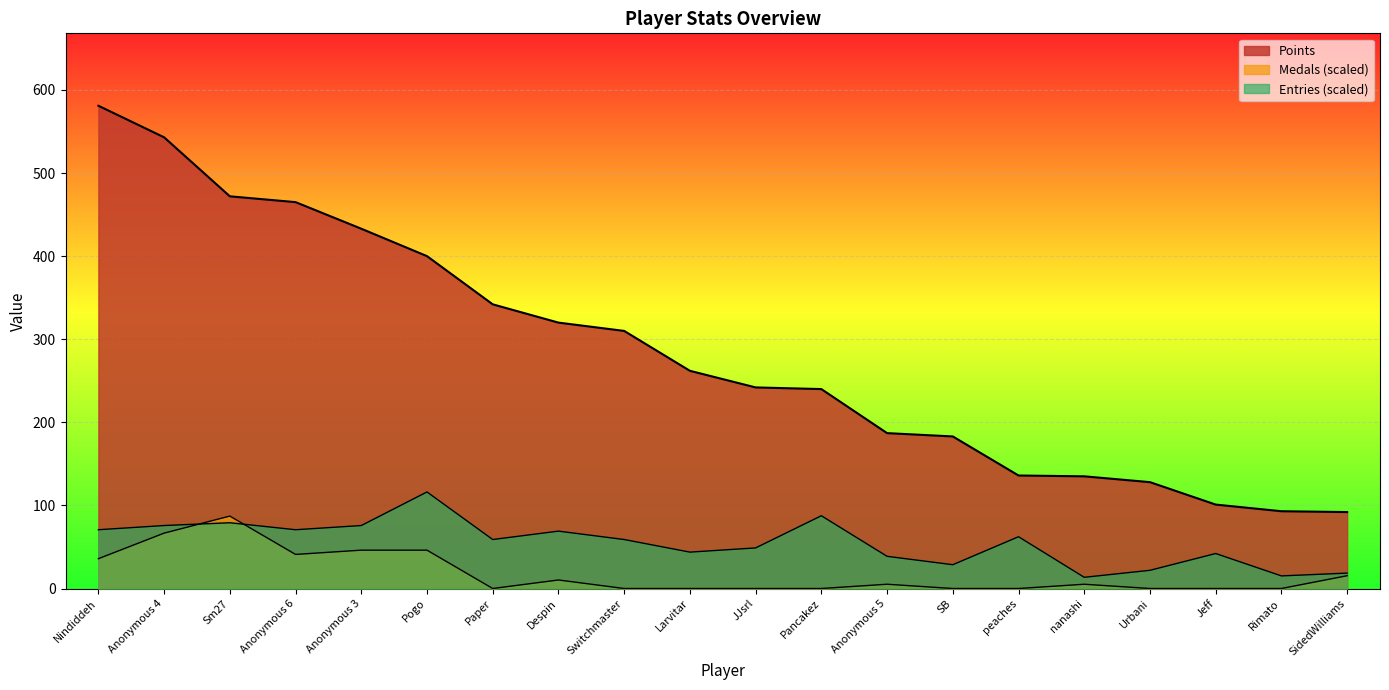

True or false: Entries has more than 2 interior local peaks.

True